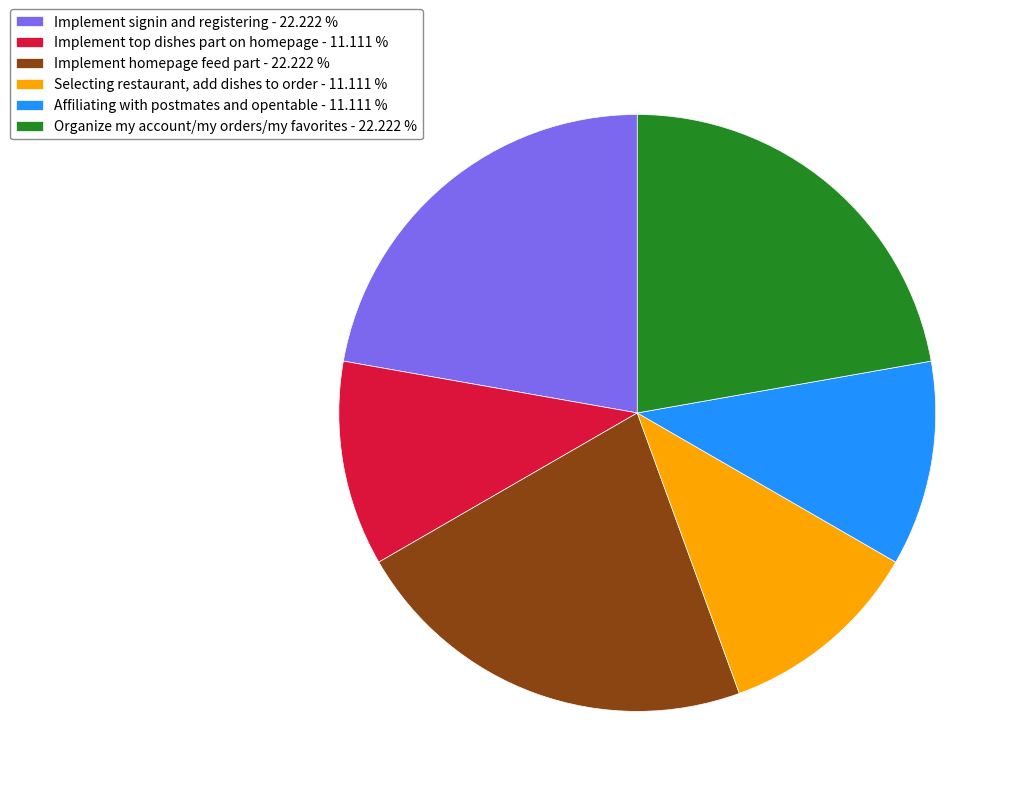

True or false: Organize my account/my orders/my favorites accounts for 22% of the total.

True